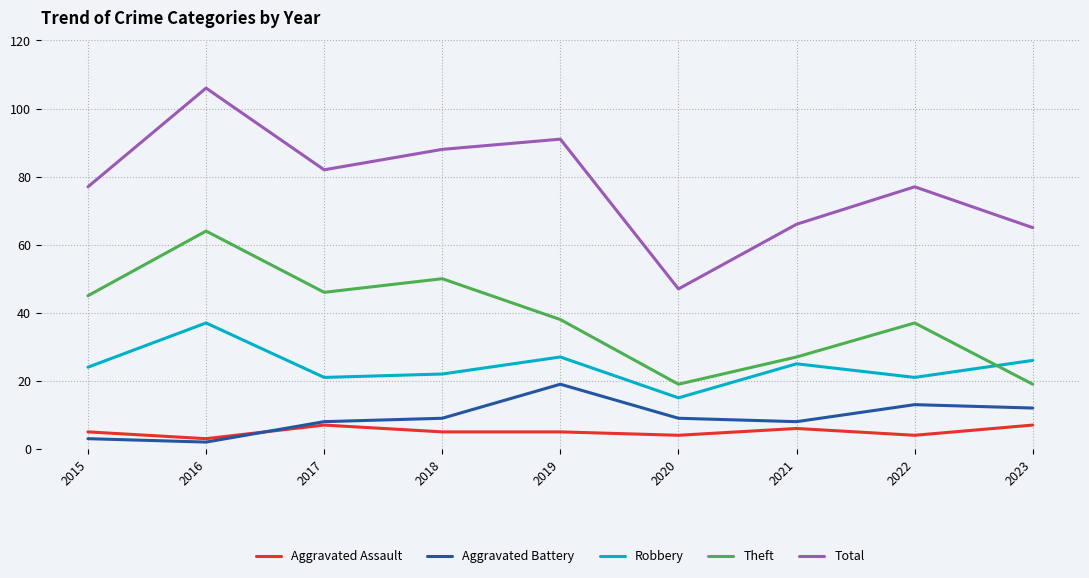

Rank the series by their maximum value, from highest to lowest.

Total, Theft, Robbery, Aggravated Battery, Aggravated Assault